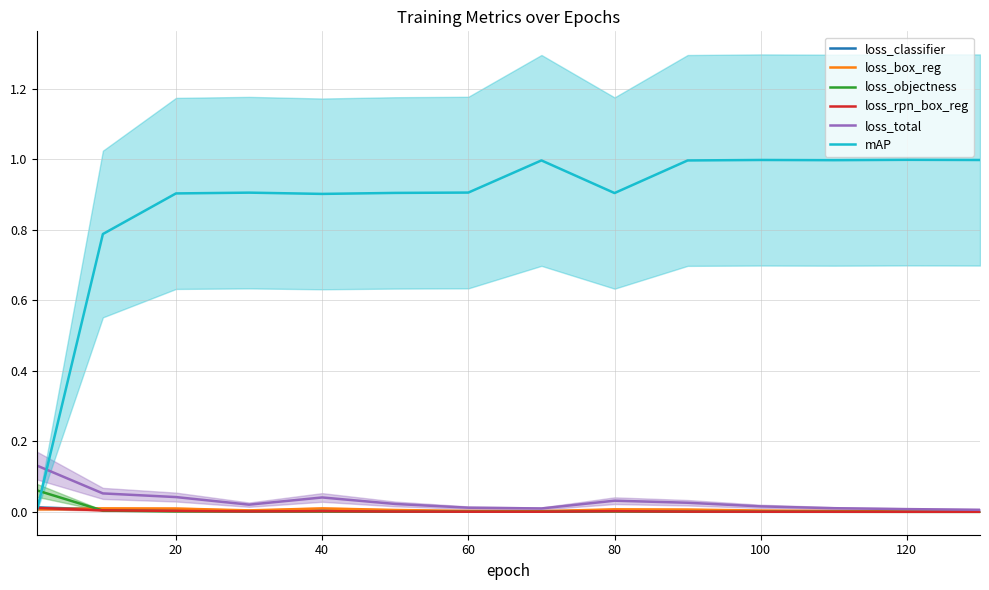

After their last crossing, which series has the higher values: loss_total or mAP?

mAP